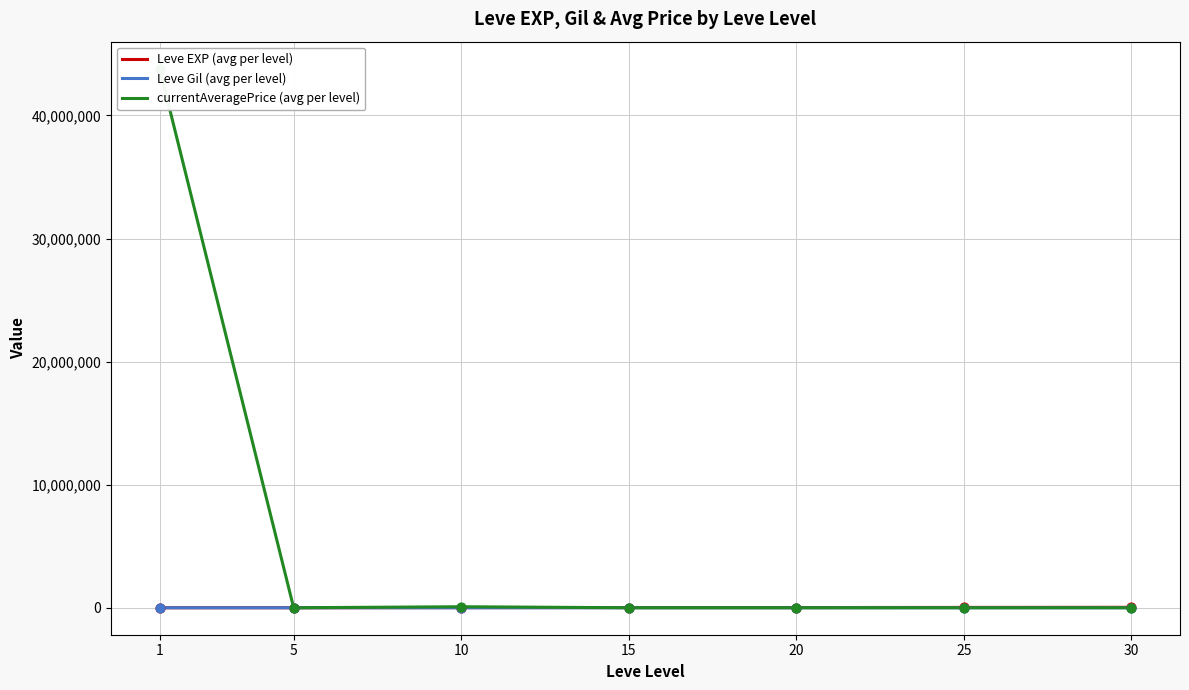

Which series contains the highest Y value?

currentAveragePrice (avg per level)